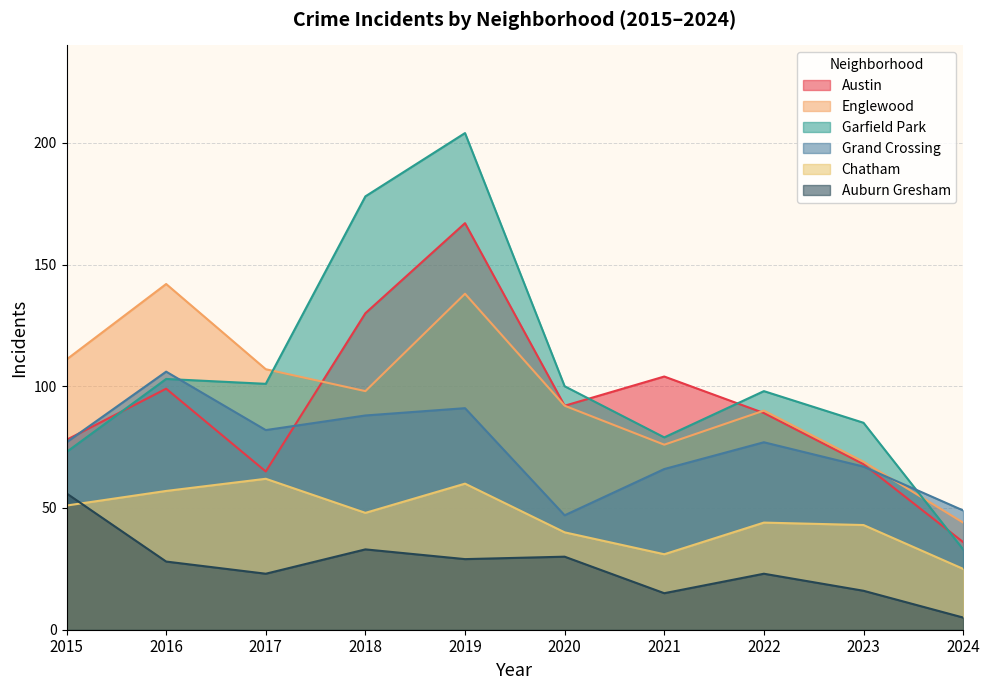

Does the chart display data point markers on the line(s)?

No